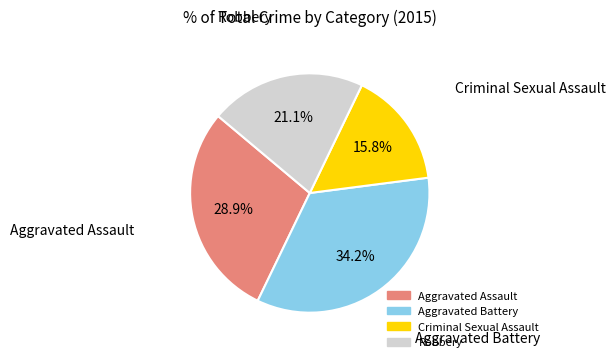

To the nearest percent, what is the difference between the Aggravated Assault and Robbery slice percentages?

8%